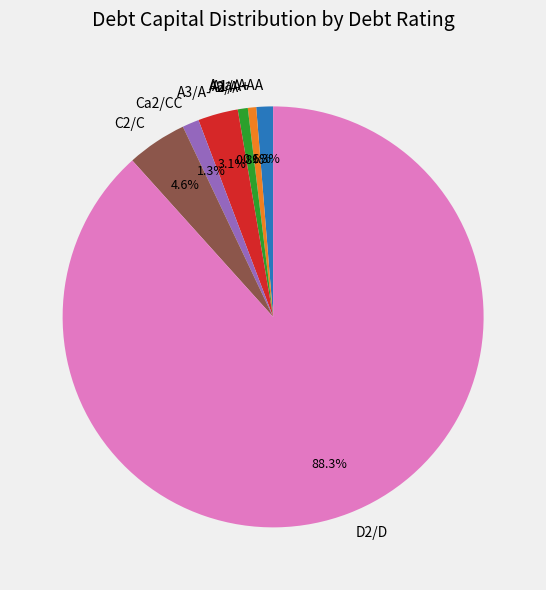

Is A1/A+ the majority of the pie?

No